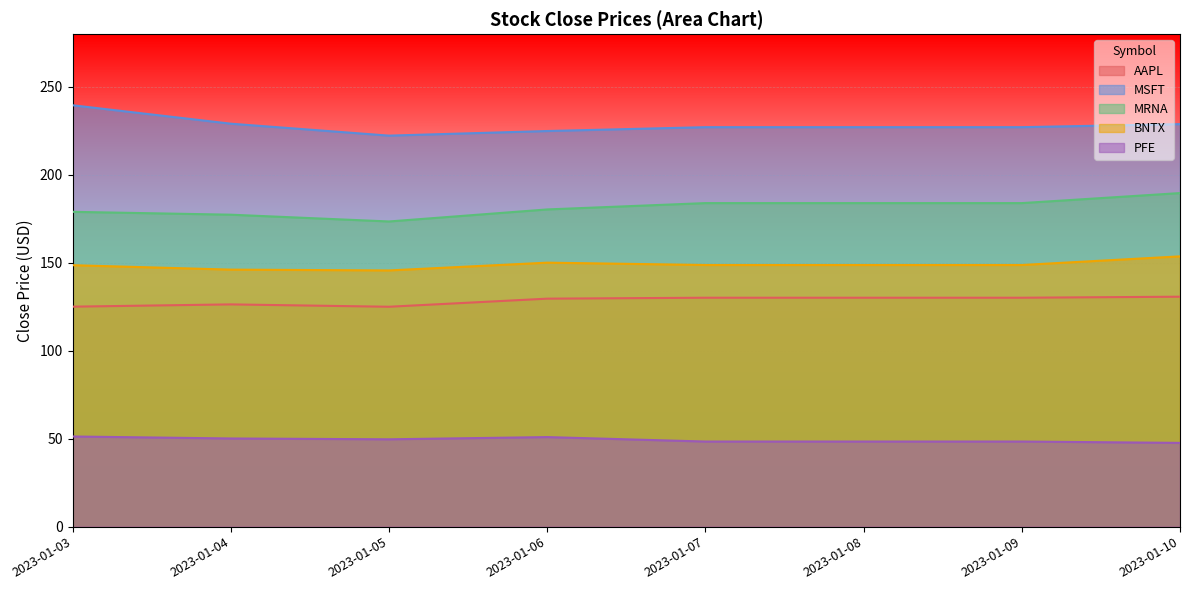

At which label does MRNA reach its peak?

2023-01-10